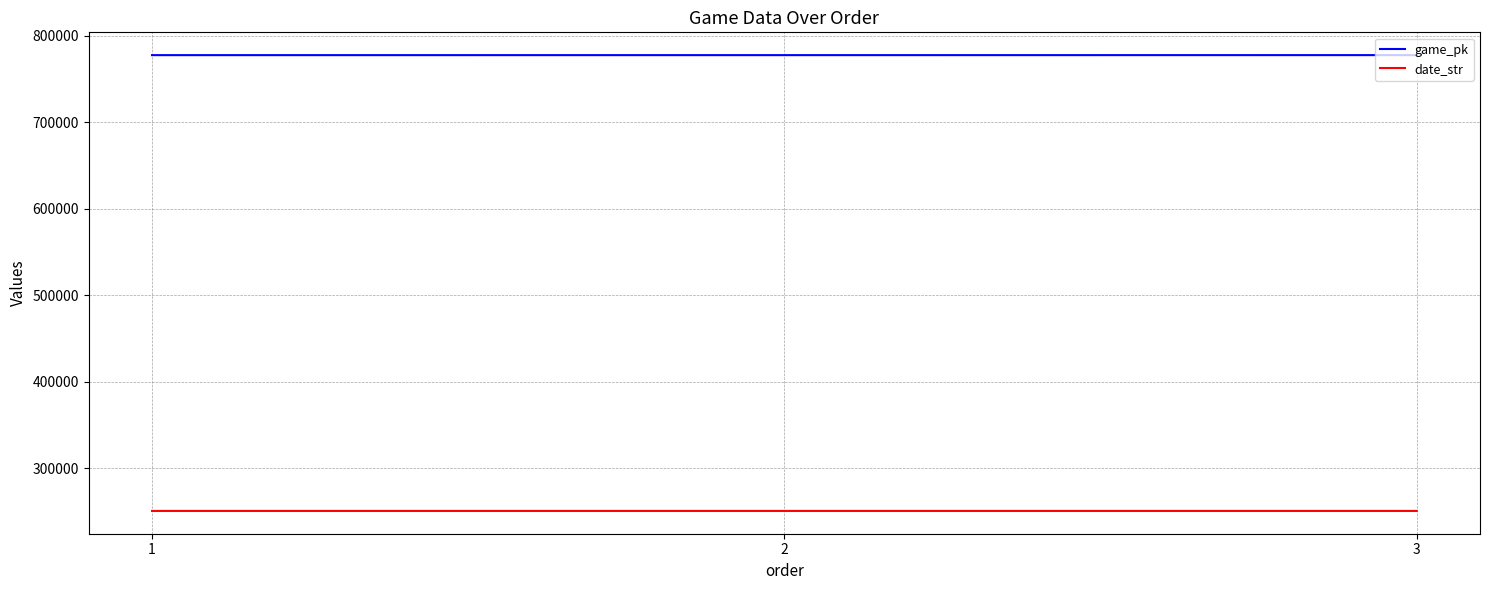

Is the value of game_pk at 2 greater than the value of date_str at 1?

Yes